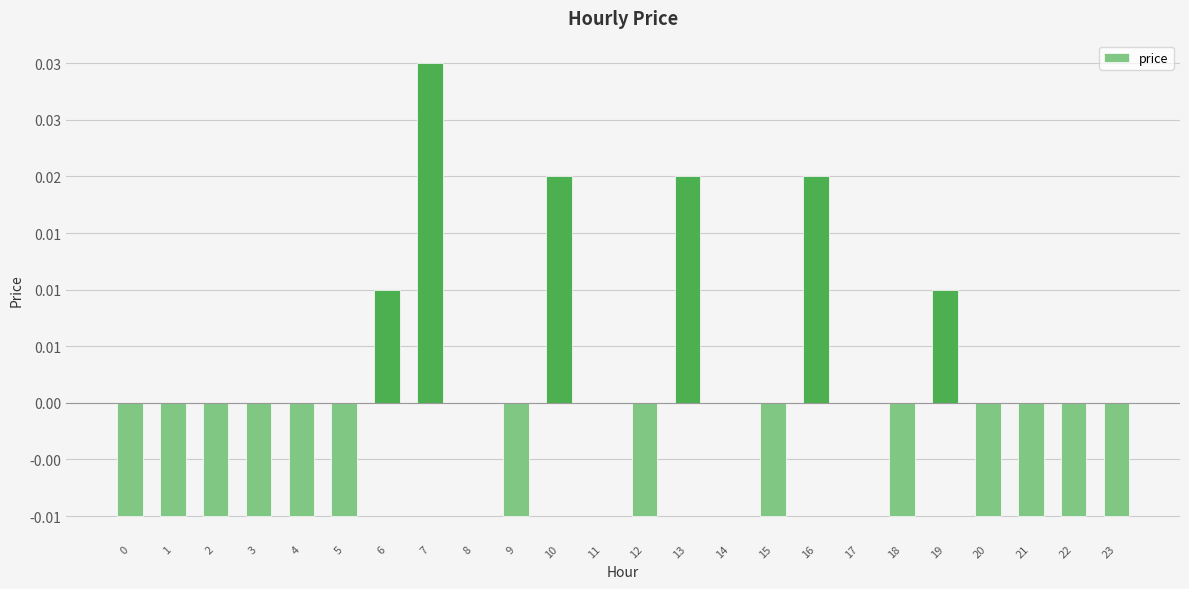

Are the bars horizontal?

No